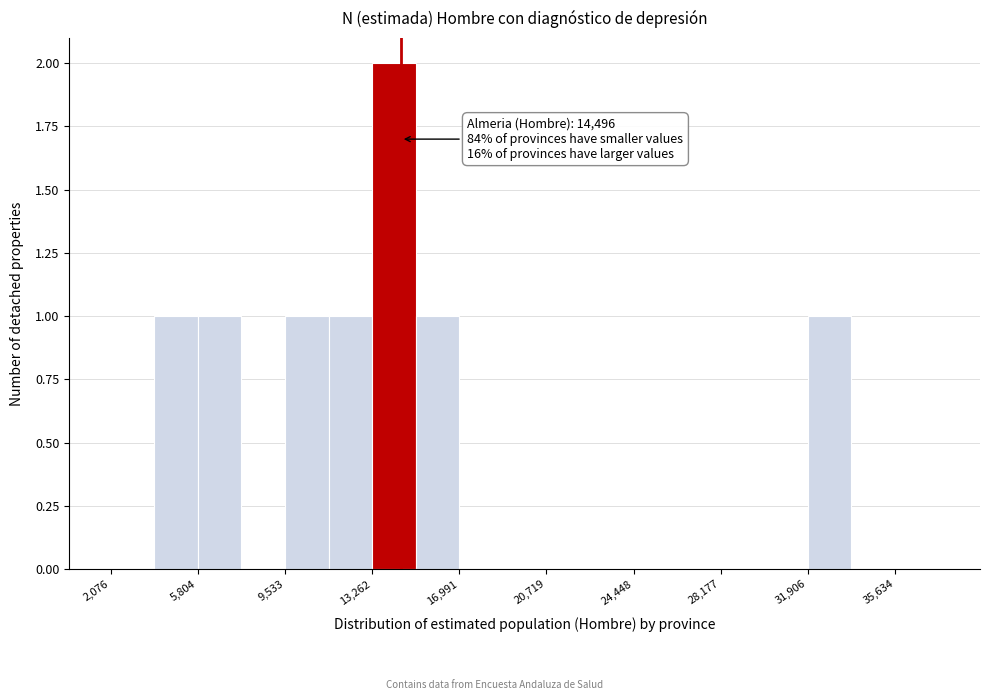

Read against the x-axis, roughly where is the centre of the tallest bar?

14000